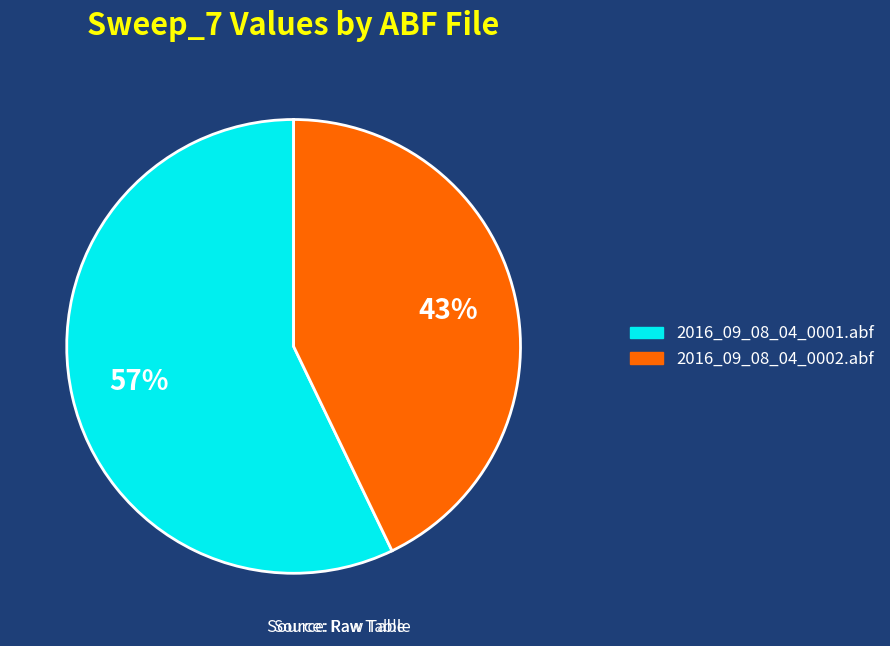

To the nearest percent, what percentage of the pie is 2016_09_08_04_0001.abf?

57%